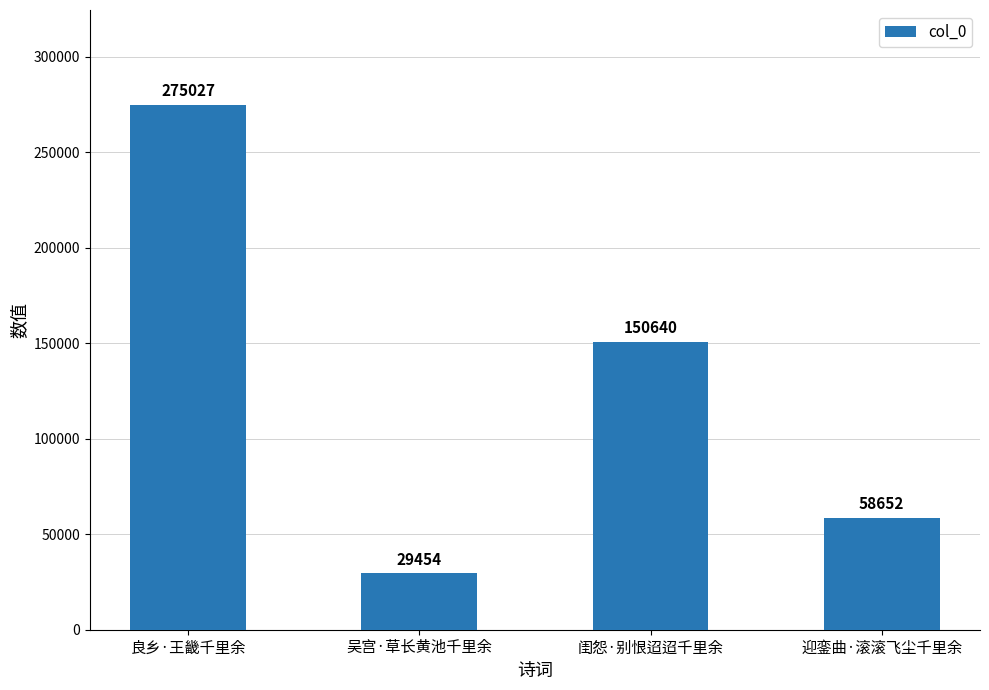

True or false: the data shows 40148 at 吴宫·草长黄池千里余.

False